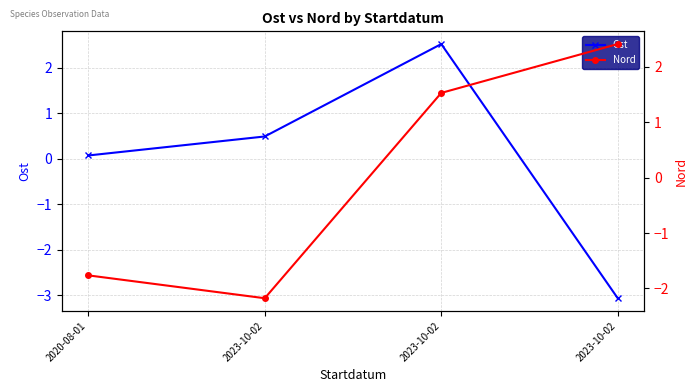

List the labels in order of Nord value, largest first.

2023-10-02, 2023-10-02, 2020-08-01, 2023-10-02